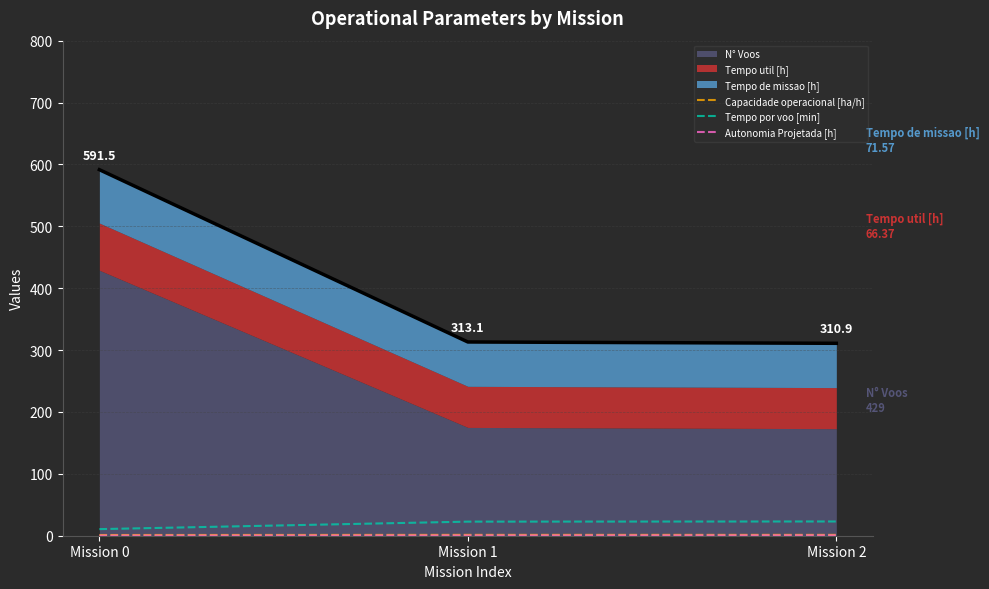

The value of Tempo por voo [min] at Mission 1 is 22.8. True or false?

True